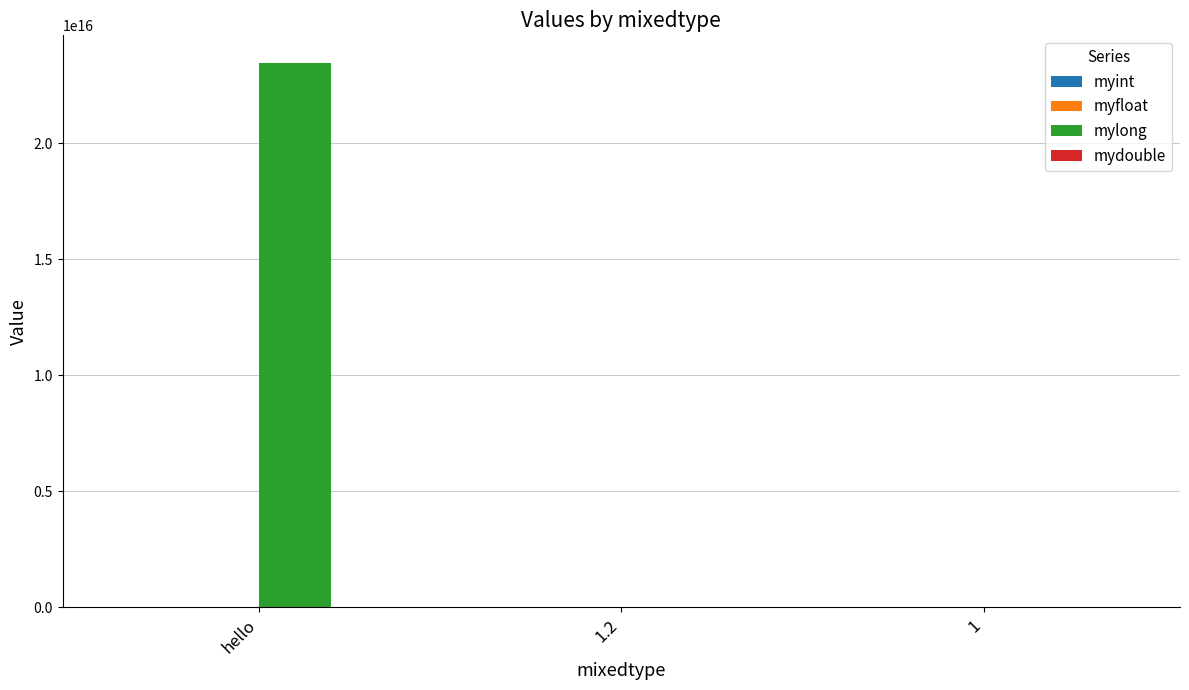

Between hello and 1, which series saw the biggest shift?

mylong